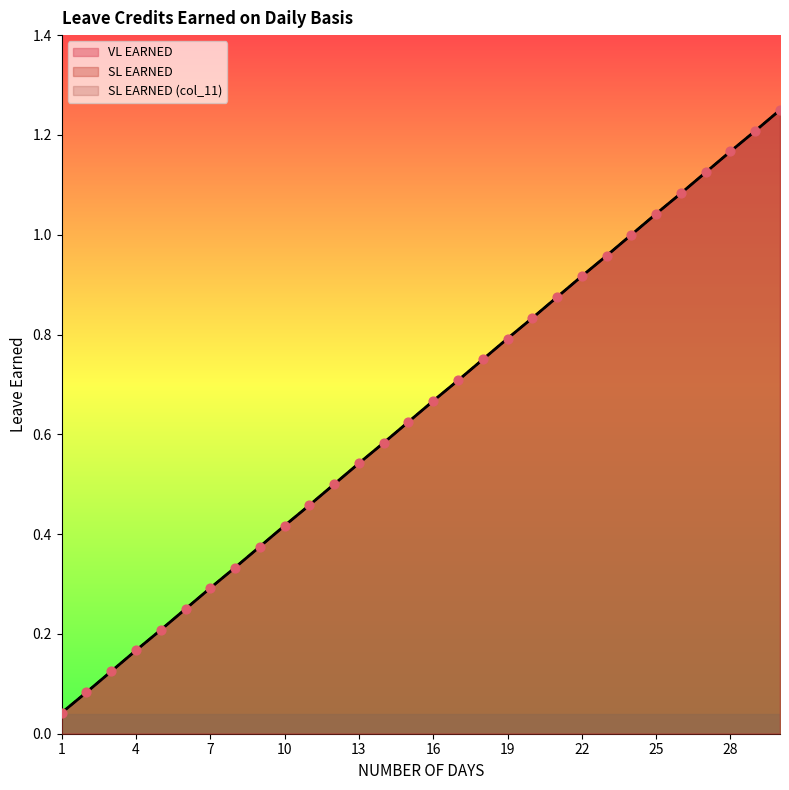

At which category is the sum across all series the highest?

30